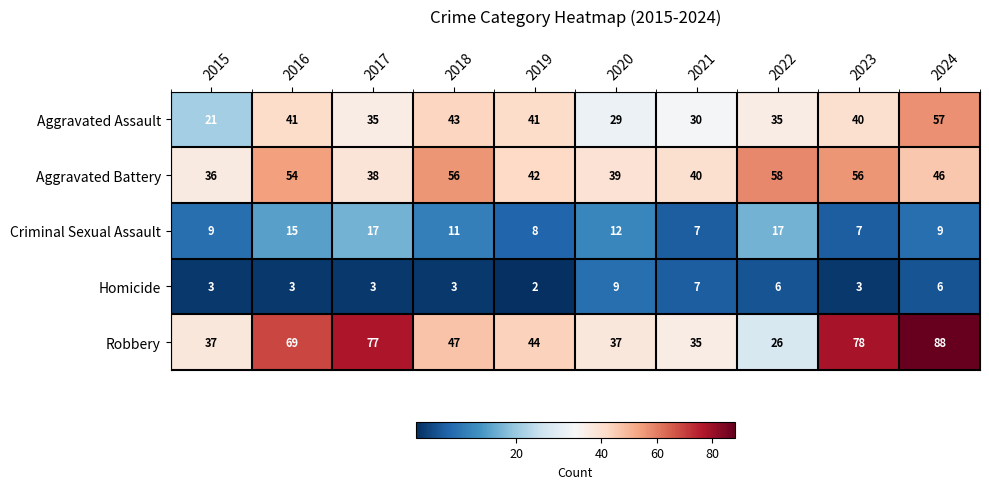

Which series has the largest total across all categories?

Robbery